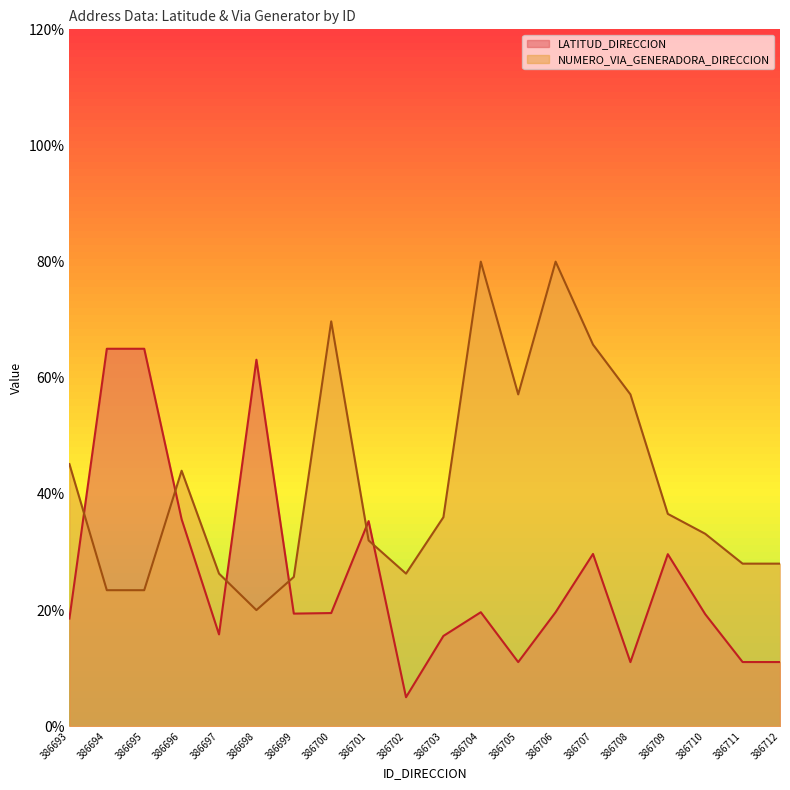

Which series has the largest range (max minus min)?

LATITUD_DIRECCION